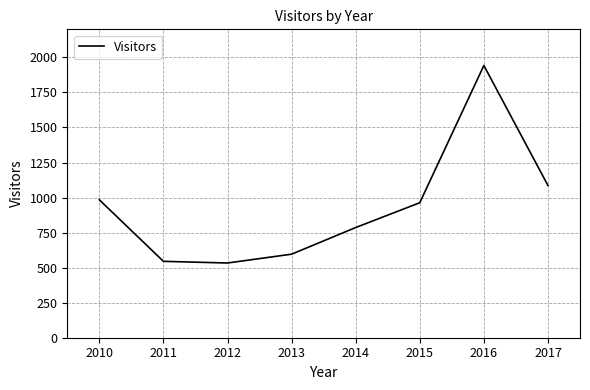

Reading right to left, extract all data points from this chart.

1086	1942	963	786	596	533	545	984